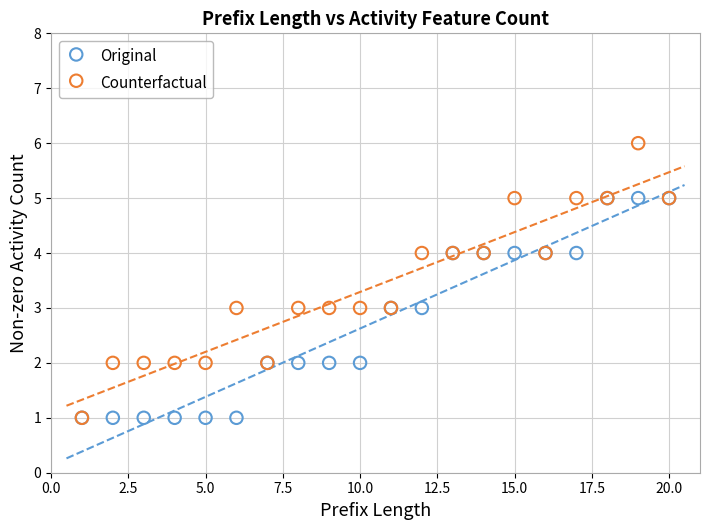

Which series has the widest spread of Y values?

Counterfactual